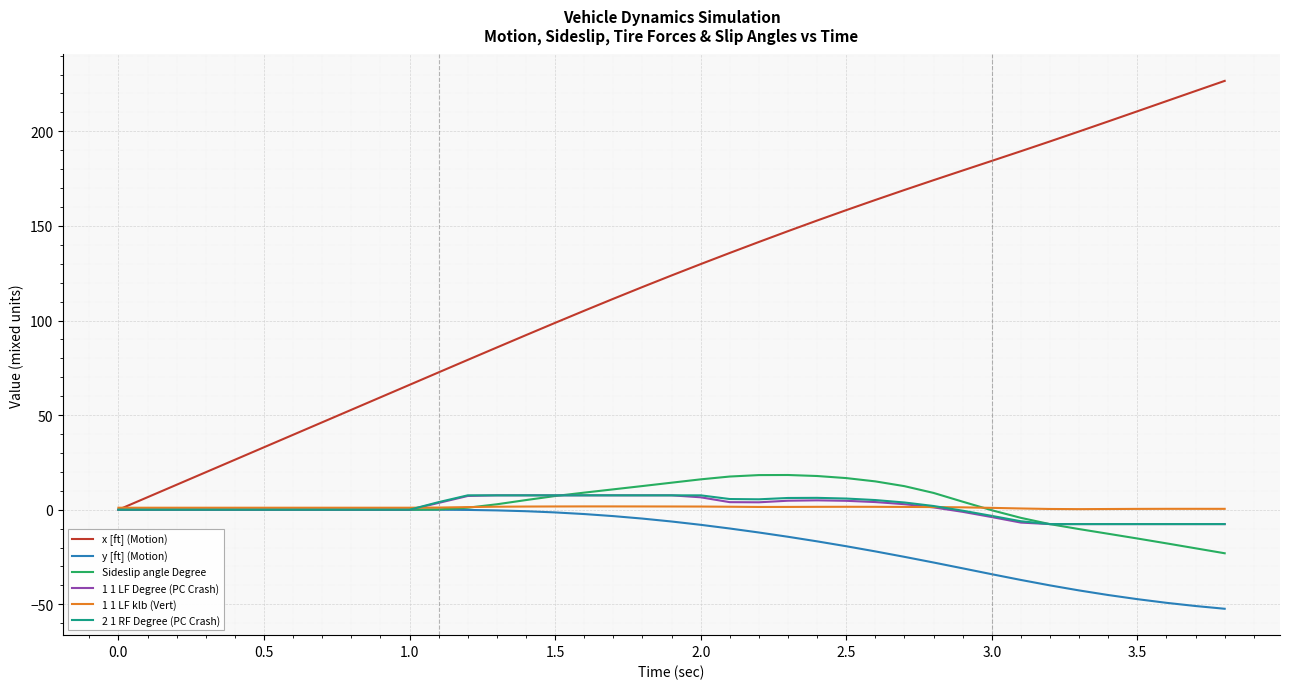

What is the minimum value for 1 1 LF klb (Vert)?

0.3